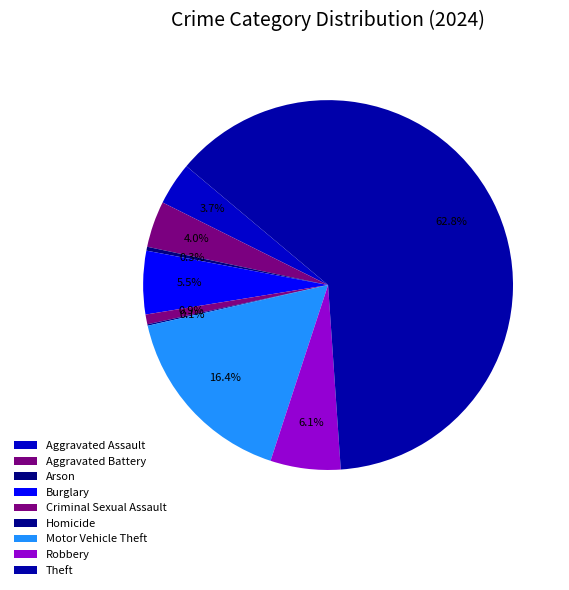

What is the change in value from Aggravated Assault to Arson?

-80